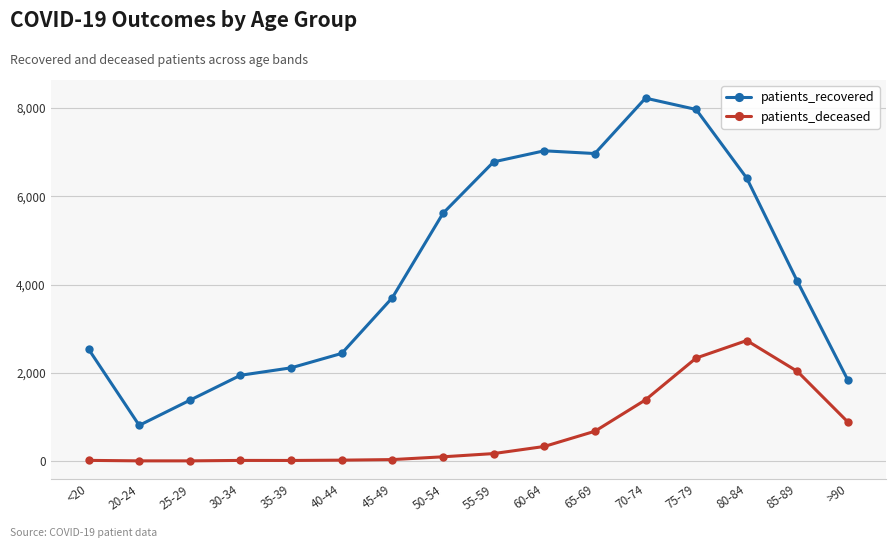

Rank the series by their maximum value, from highest to lowest.

patients_recovered, patients_deceased